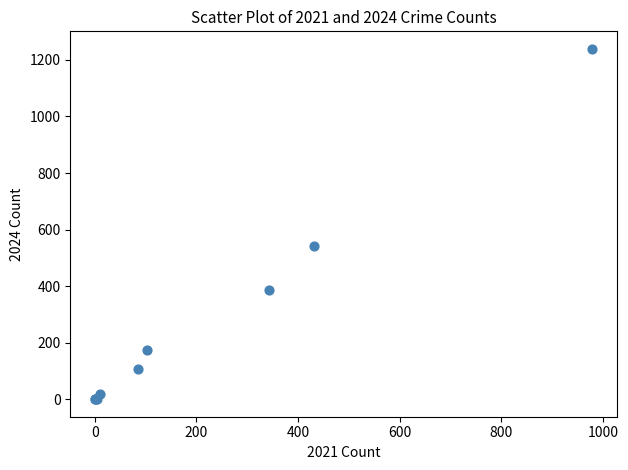

What Y value in the scatter plot is closest to 620?

544